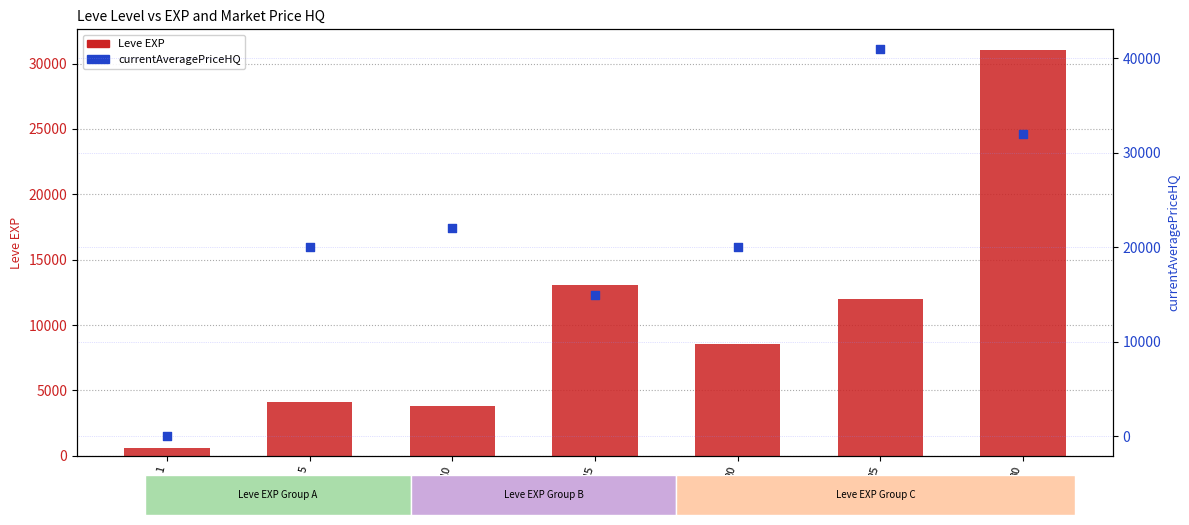

Is the value of currentAveragePriceHQ at 30 greater than the value of Leve EXP at 30?

Yes